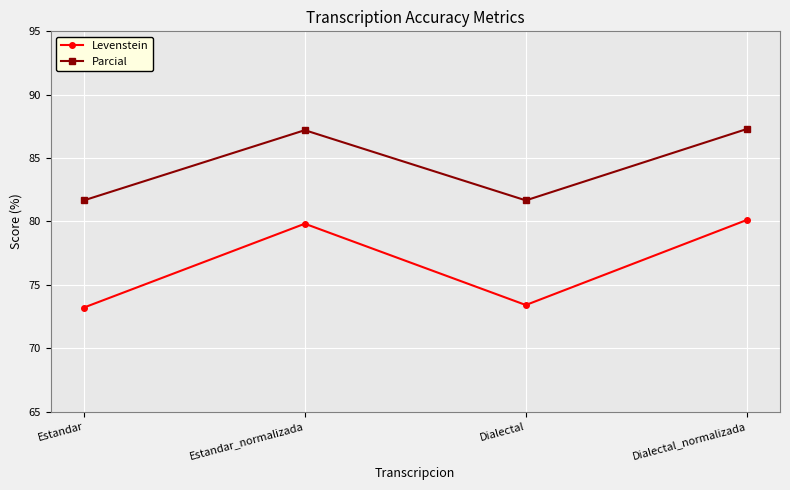

What is the difference between the second highest and minimum values in the Levenstein series?

6.6